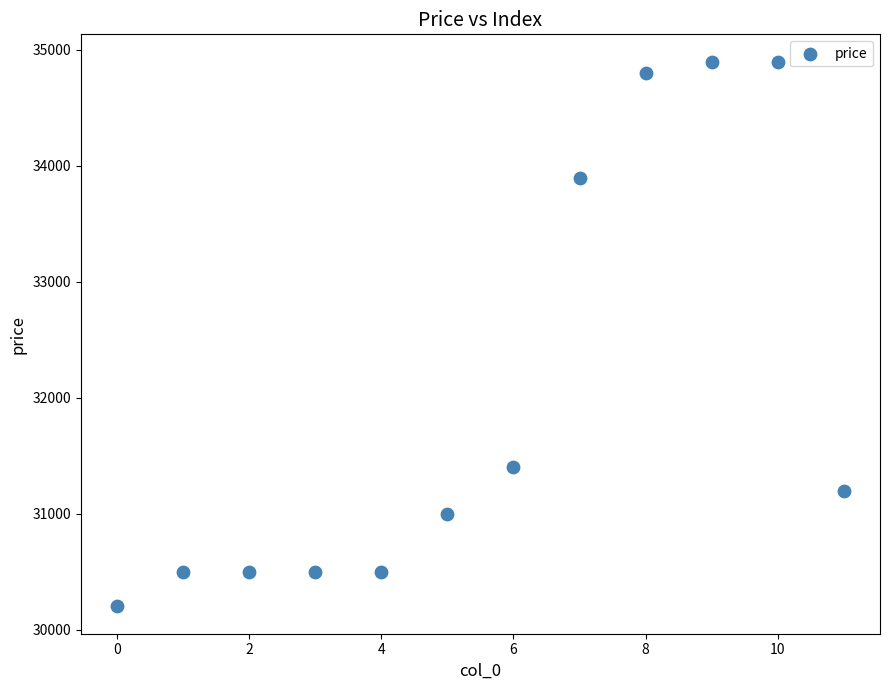

What is the average Y value?

32025